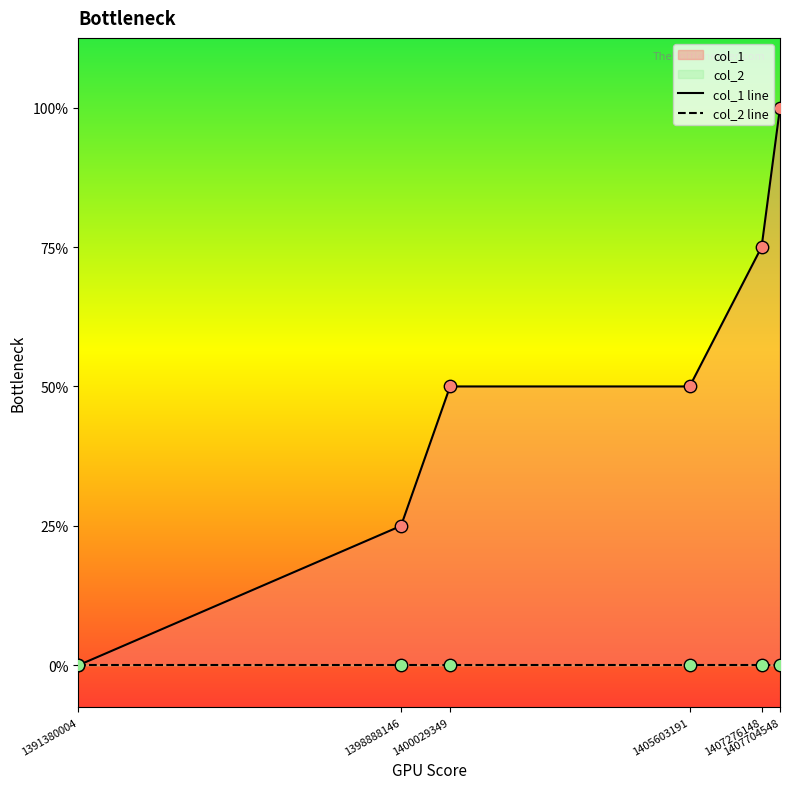

Which series has the largest Y range (max minus min)?

col_1 line